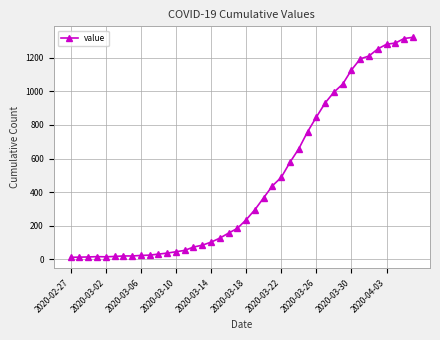

What is the sum of all values?

18694